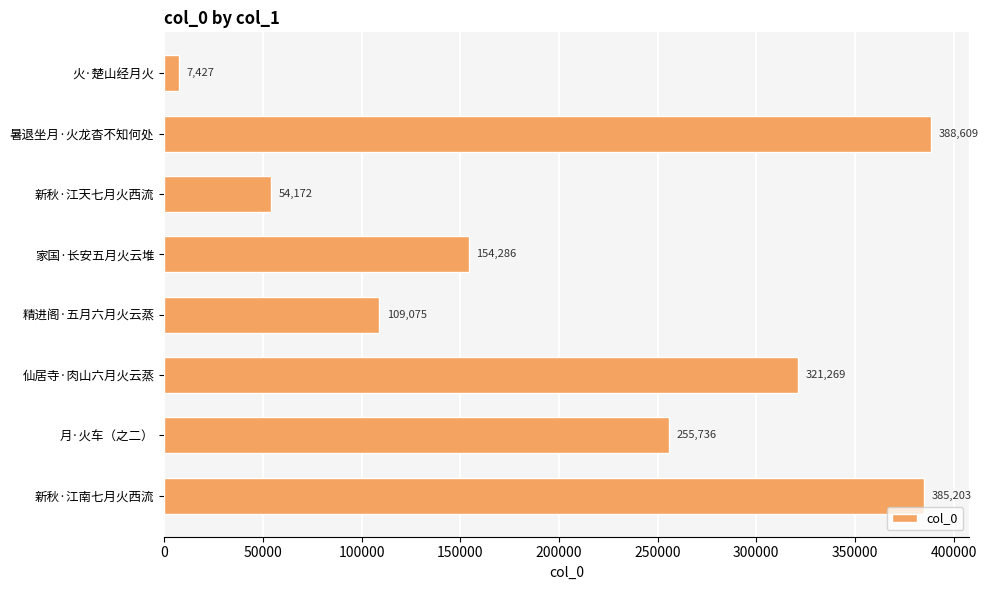

How many bars are there in total?

8